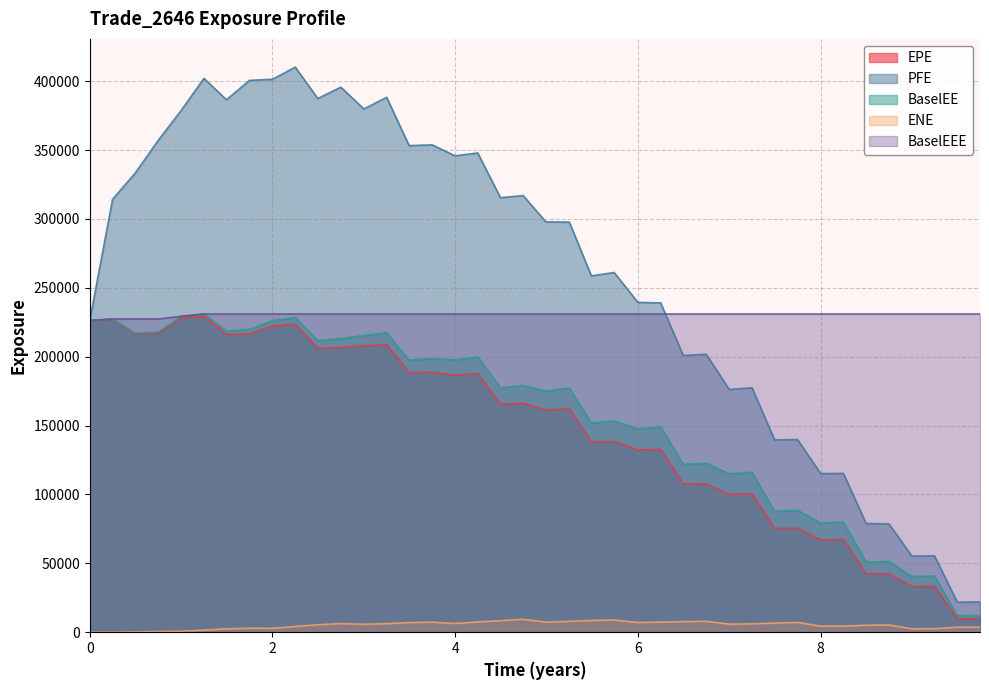

Reading left to right, transcribe all the data shown in this chart.

EPE: 226352.0	227113.0	216498.0	217054.0	228035.0	229147.0	216187.0	216676.0	222306.0	223471.0	206206.0	206681.0	207964.0	208780.0	188469.0	188787.0	186672.0	187716.0	165571.0	166151.0	161363.0	162211.0	138253.0	138502.0	132380.0	132843.0	107732.0	107697.0	100194.0	100460.0	75356.5	75494.0	67055.8	67190.3	42501.8	42402.2	33215.6	33278.8	9742.2	9737.2
PFE: 226352.0	314288.0	333406.0	357114.0	378842.0	402081.0	386562.0	400603.0	401441.0	410220.0	387448.0	395687.0	379859.0	388315.0	353252.0	353808.0	345874.0	347901.0	315471.0	316962.0	297896.0	297705.0	258729.0	261145.0	239419.0	239097.0	200914.0	201746.0	176220.0	177428.0	139668.0	139842.0	115168.0	115299.0	78931.9	78594.6	55289.1	55410.5	21841.8	21990.7
BaselEE: 226352.0	227378.0	217003.0	217886.0	229351.0	231009.0	218624.0	219831.0	226274.0	228453.0	211728.0	213167.0	215453.0	217461.0	197358.0	198774.0	197613.0	199930.0	177427.0	179141.0	175046.0	177192.0	152010.0	153317.0	147577.0	149165.0	121837.0	122690.0	114979.0	116137.0	87754.1	88572.3	79261.2	80018.2	50997.7	51265.9	40461.6	40845.4	12047.8	12132.8
ENE: 0.0	0.0	186.3	520.8	690.8	1583.8	2462.6	2899.0	2851.0	4154.9	5407.7	6268.9	5759.9	6240.9	7012.2	7298.9	6334.0	7447.4	8363.3	9385.1	7320.8	7895.6	8506.4	8857.1	7058.1	7339.9	7693.7	7924.6	5875.0	6068.4	6630.0	7118.2	4394.6	4465.7	5039.9	5251.7	2500.8	2571.4	3634.9	3649.2
BaselEEE: 226352.0	227378.0	227378.0	227378.0	229351.0	231009.0	231009.0	231009.0	231009.0	231009.0	231009.0	231009.0	231009.0	231009.0	231009.0	231009.0	231009.0	231009.0	231009.0	231009.0	231009.0	231009.0	231009.0	231009.0	231009.0	231009.0	231009.0	231009.0	231009.0	231009.0	231009.0	231009.0	231009.0	231009.0	231009.0	231009.0	231009.0	231009.0	231009.0	231009.0